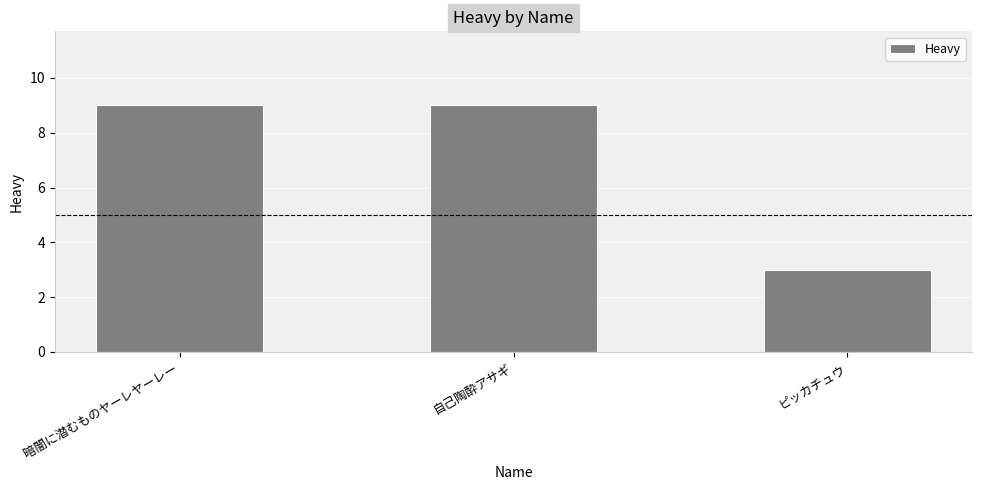

What is the sum of all values?

21